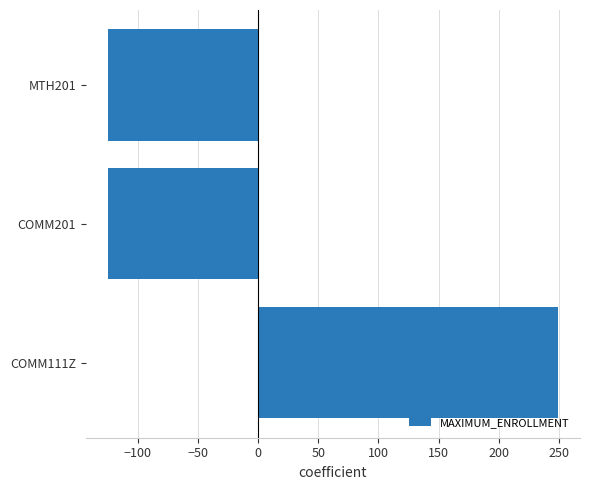

What is the maximum value shown in the chart?

248.7